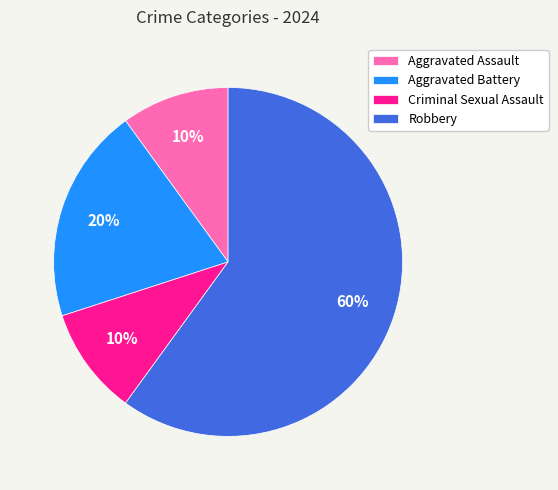

To the nearest percent, what is the difference between the Robbery and Aggravated Battery slice percentages?

40%